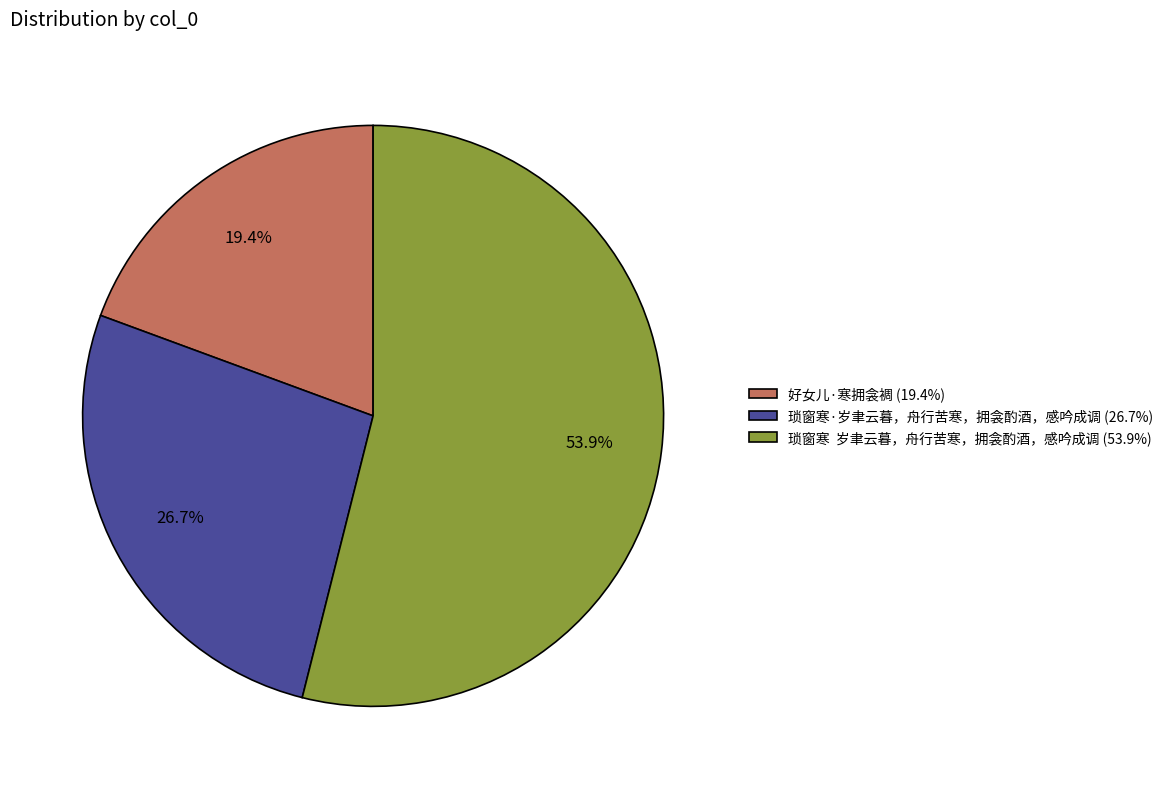

What is the total percentage of 琐窗寒·岁聿云暮，舟行苦寒，拥衾酌酒，感吟成调 (26.7%) and 琐窗寒 岁聿云暮，舟行苦寒，拥衾酌酒，感吟成调 (53.9%)?

80.6%